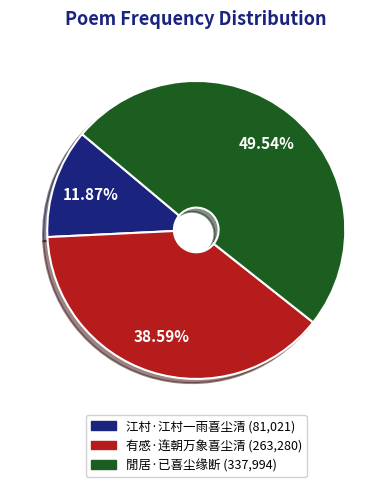

How much of the chart is everything except 江村·江村一雨喜尘清?

88.1%